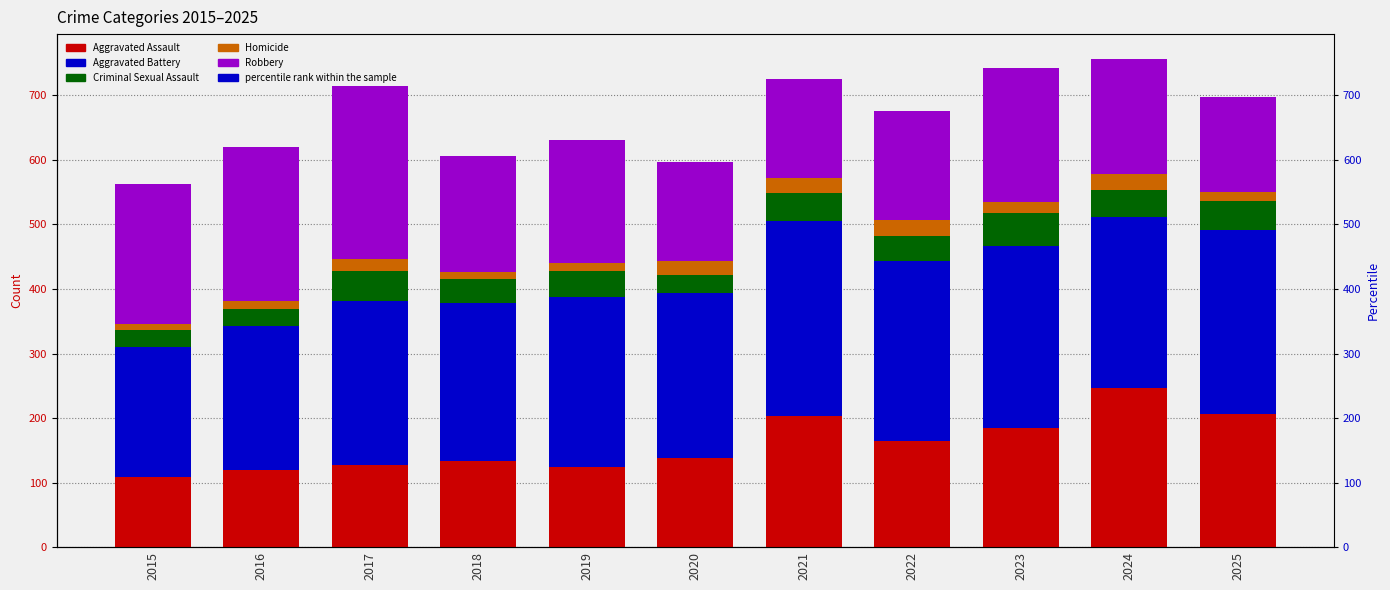

Which series has the largest total across all categories?

Aggravated Battery